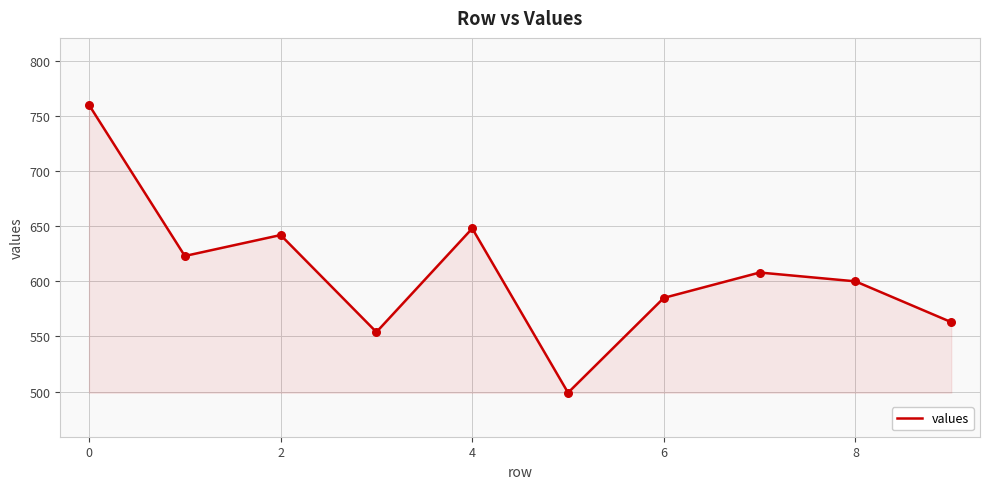

What is the minimum value shown in the chart?

499